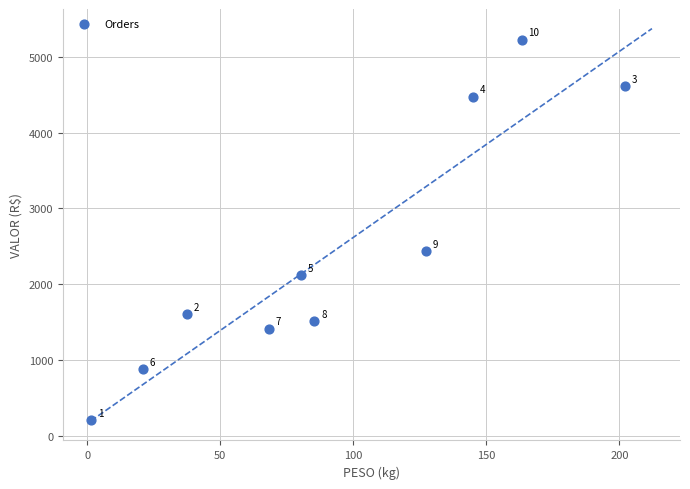

What is the range of Y values (max minus min)?

5017.9